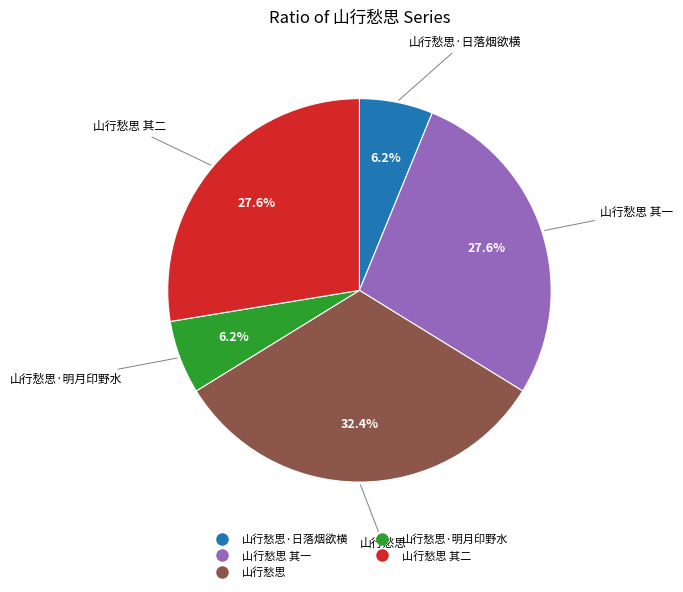

Does any single category account for the majority?

No